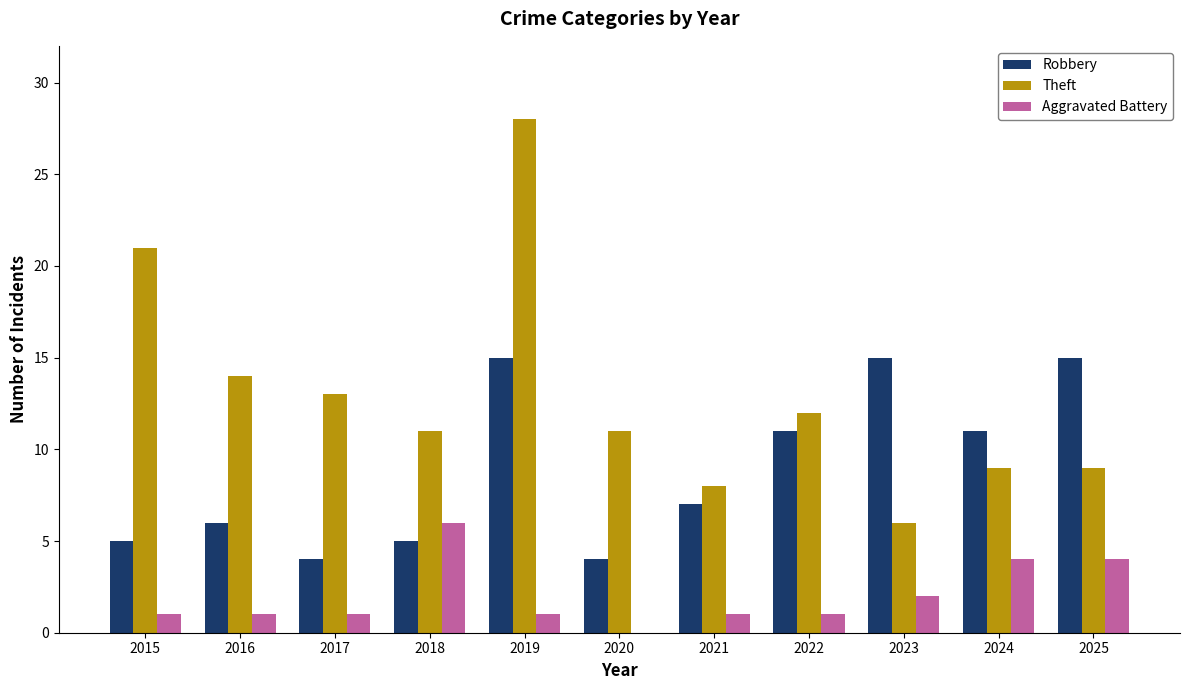

What is the average value of the Robbery series?

9